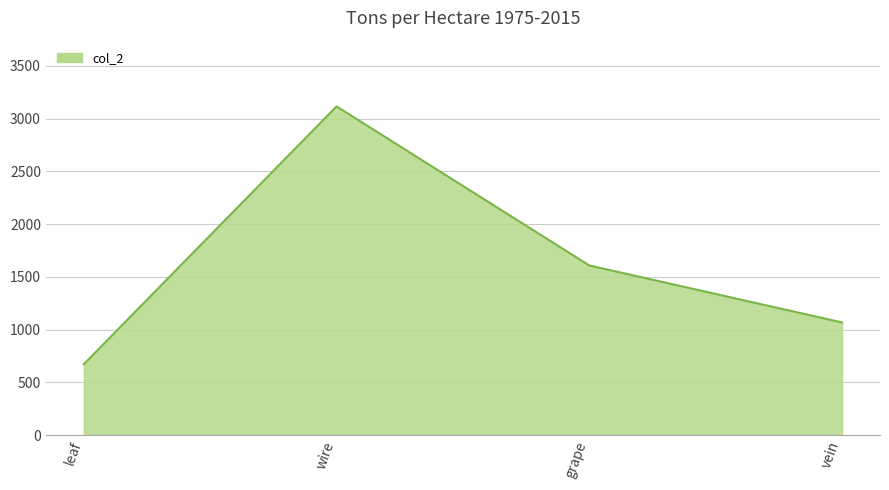

Rank the categories by value from lowest to highest.

leaf, vein, grape, wire